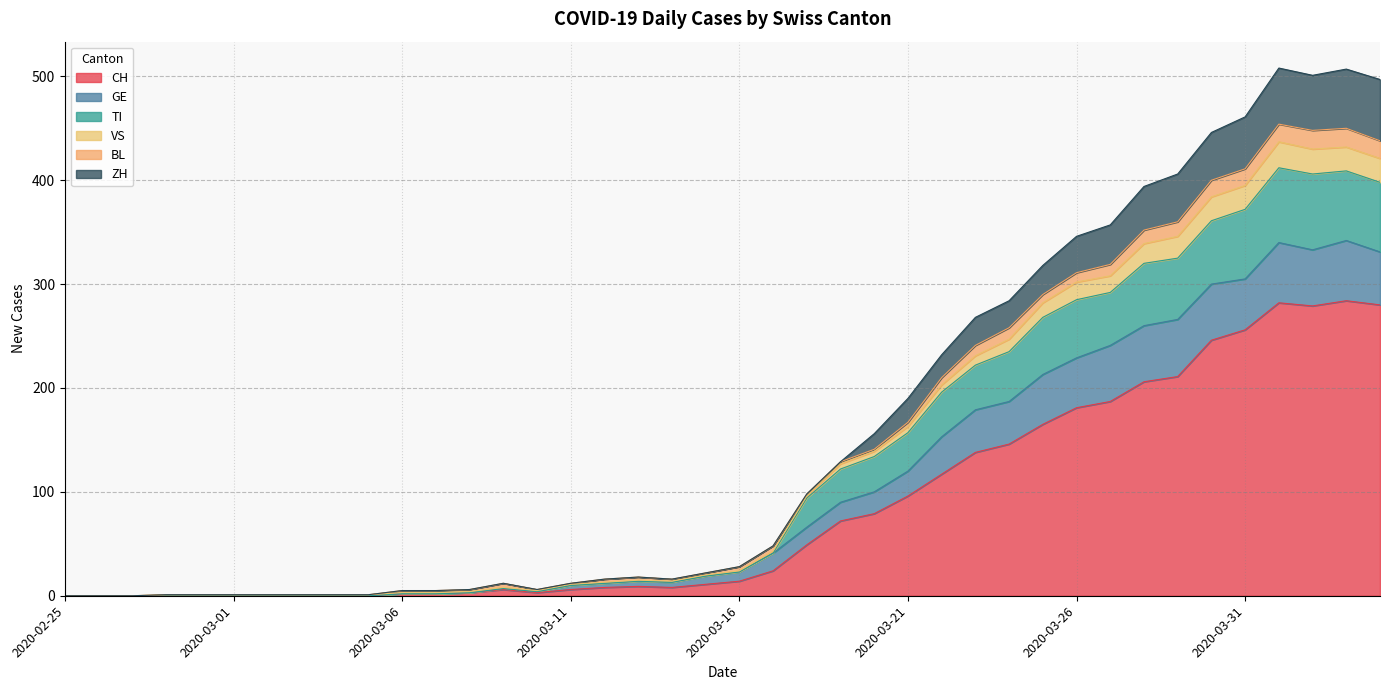

What is the label of the 4th point from the left?

2020-02-28